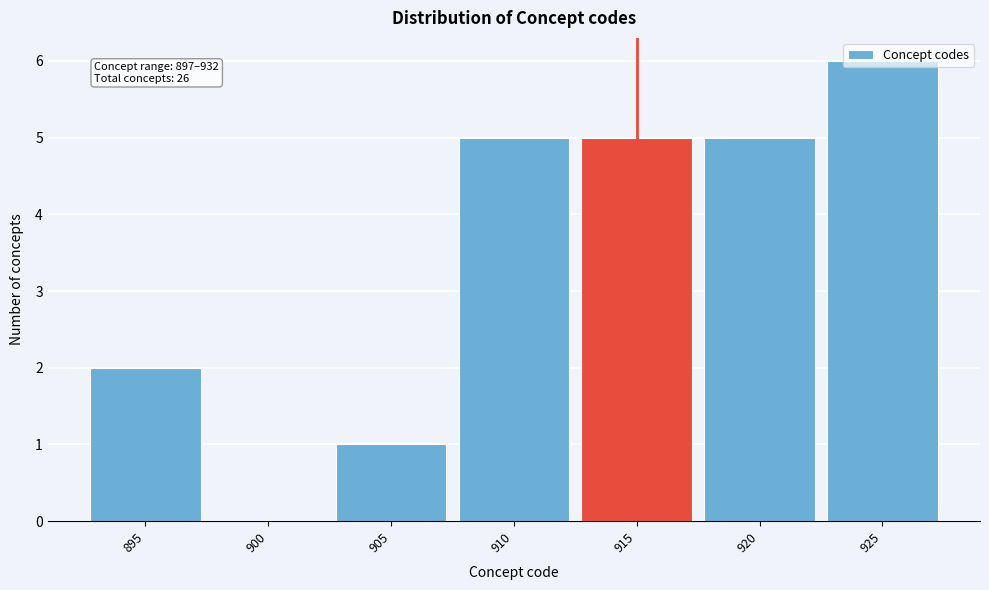

What is the change in value from 910 to 925?

+1